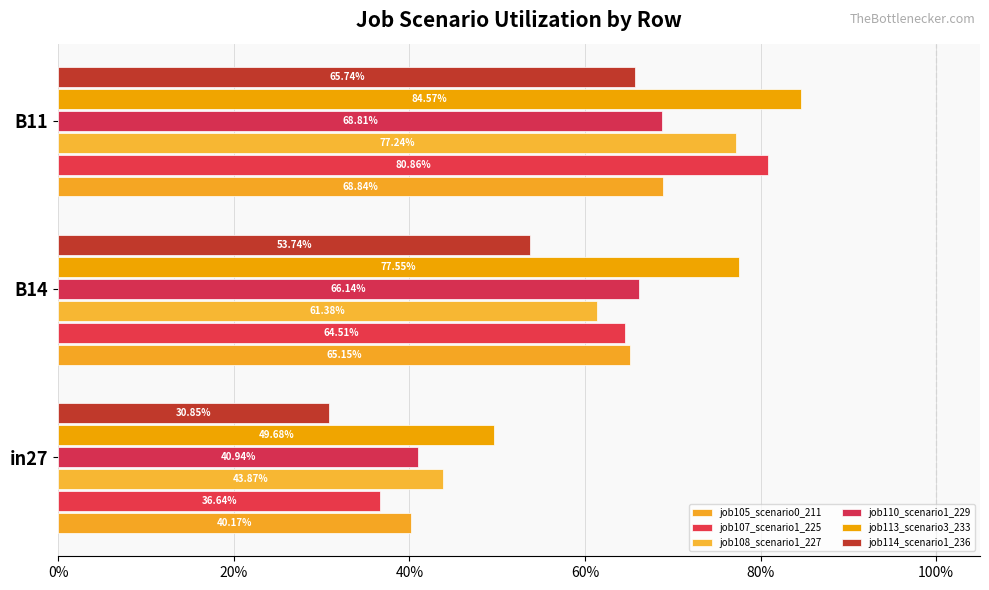

Reading right to left, list all the values displayed in this chart.

job105_scenario0_211: 0.7	0.7	0.4
job107_scenario1_225: 0.8	0.6	0.4
job108_scenario1_227: 0.8	0.6	0.4
job110_scenario1_229: 0.7	0.7	0.4
job113_scenario3_233: 0.8	0.8	0.5
job114_scenario1_236: 0.7	0.5	0.3